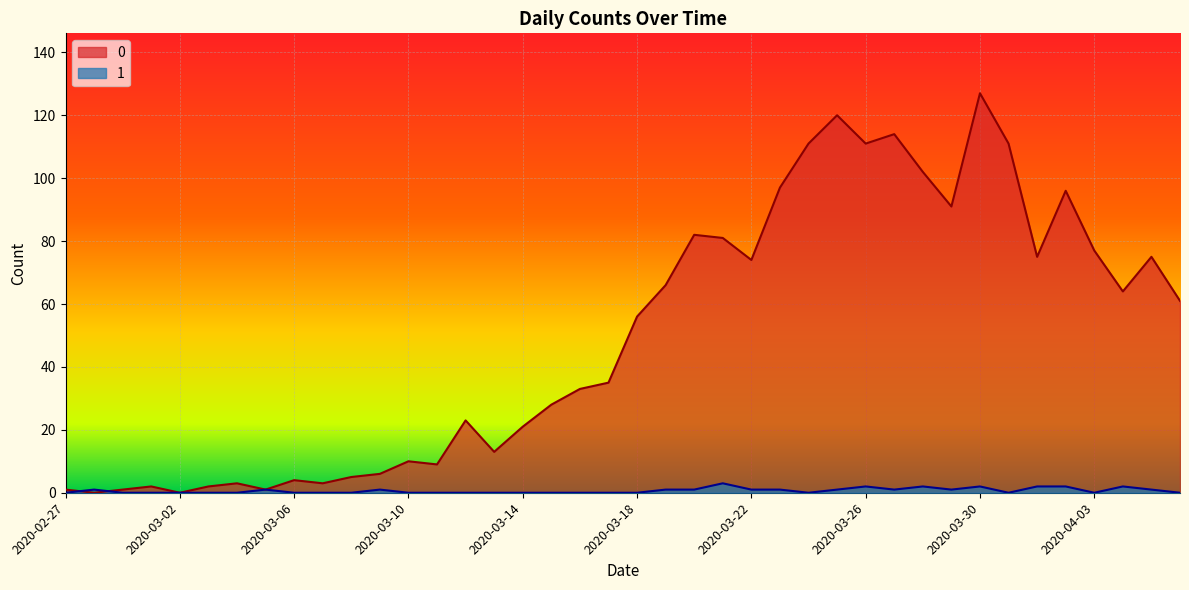

At which category does 1 reach its first local valley?

2020-03-24